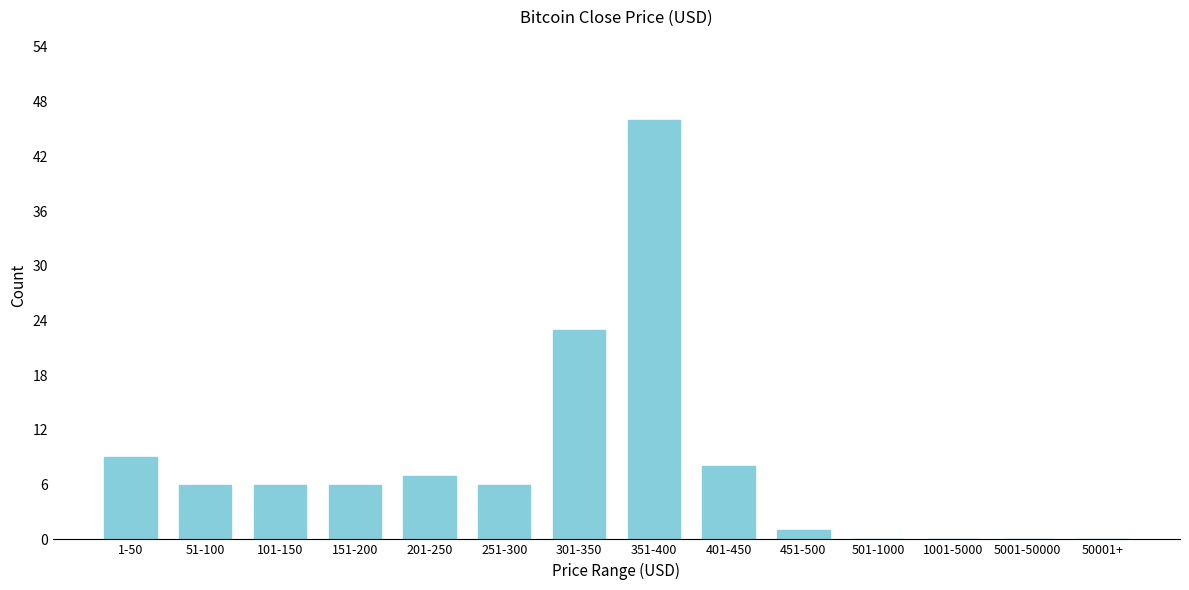

Reading left to right, transcribe all the data shown in this chart.

1-50=9	51-100=6	101-150=6	151-200=6	201-250=7	251-300=6	301-350=23	351-400=46	401-450=8	451-500=1	501-1000=0	1001-5000=0	5001-50000=0	50001+=0